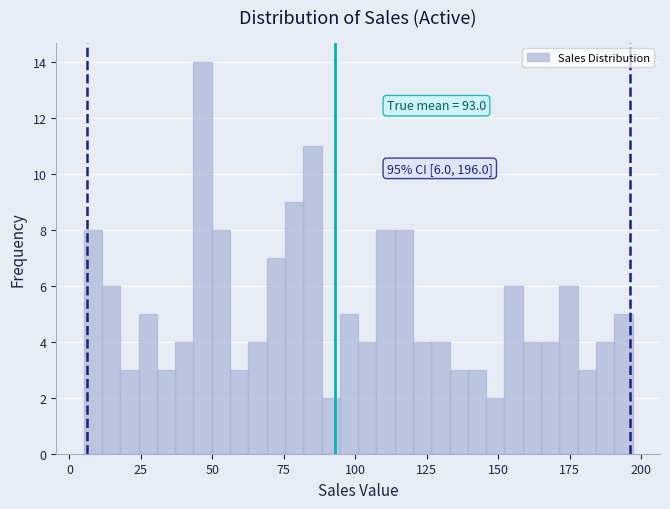

Around what value on the x-axis is the tallest bar? Give the approximate position of its centre, as read against the axis.

45